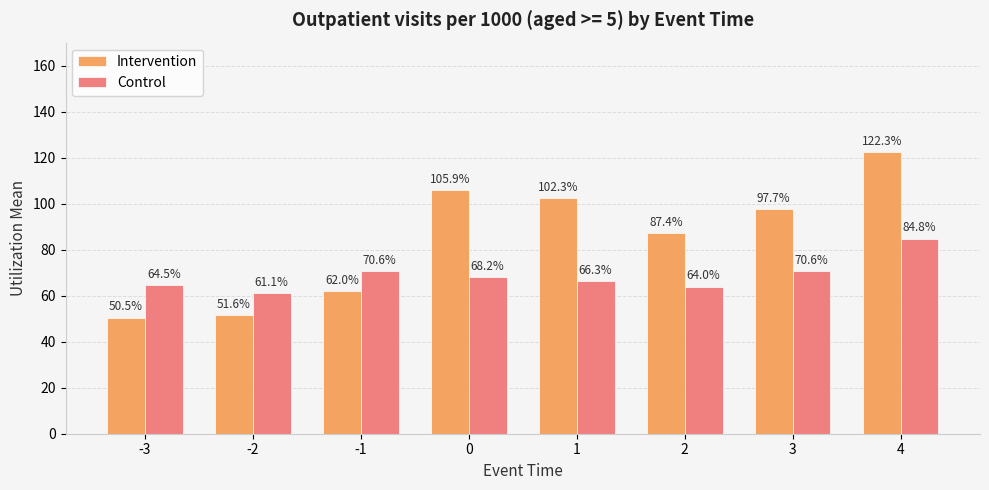

What is the difference between the maximum and minimum values in the Control series?

23.7